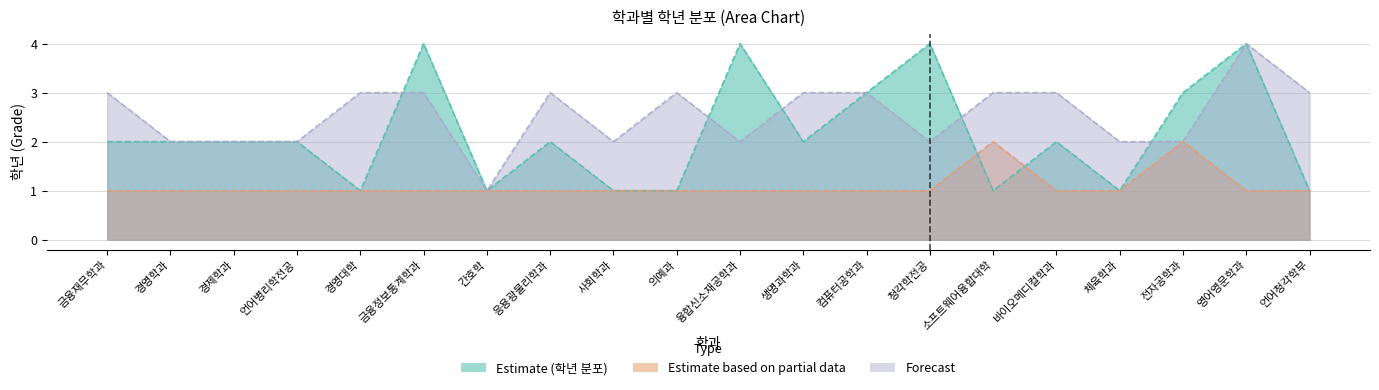

Reading left to right, what are all the values shown in this chart?

Estimate (학년 분포): 금융재무학과=2	경영학과=2	경제학과=2	언어병리학전공=2	경영대학=1	금융정보통계학과=4	간호학=1	응용광물리학과=2	사회학과=1	의예과=1	융합신소재공학과=4	생명과학과=2	컴퓨터공학과=3	청각학전공=4	소프트웨어융합대학=1	바이오메디컬학과=2	체육학과=1	전자공학과=3	영어영문학과=4	언어청각학부=1
Estimate based on partial data: 금융재무학과=1	경영학과=1	경제학과=1	언어병리학전공=1	경영대학=1	금융정보통계학과=1	간호학=1	응용광물리학과=1	사회학과=1	의예과=1	융합신소재공학과=1	생명과학과=1	컴퓨터공학과=1	청각학전공=1	소프트웨어융합대학=2	바이오메디컬학과=1	체육학과=1	전자공학과=2	영어영문학과=1	언어청각학부=1
Forecast: 금융재무학과=3	경영학과=2	경제학과=2	언어병리학전공=2	경영대학=3	금융정보통계학과=3	간호학=1	응용광물리학과=3	사회학과=2	의예과=3	융합신소재공학과=2	생명과학과=3	컴퓨터공학과=3	청각학전공=2	소프트웨어융합대학=3	바이오메디컬학과=3	체육학과=2	전자공학과=2	영어영문학과=4	언어청각학부=3